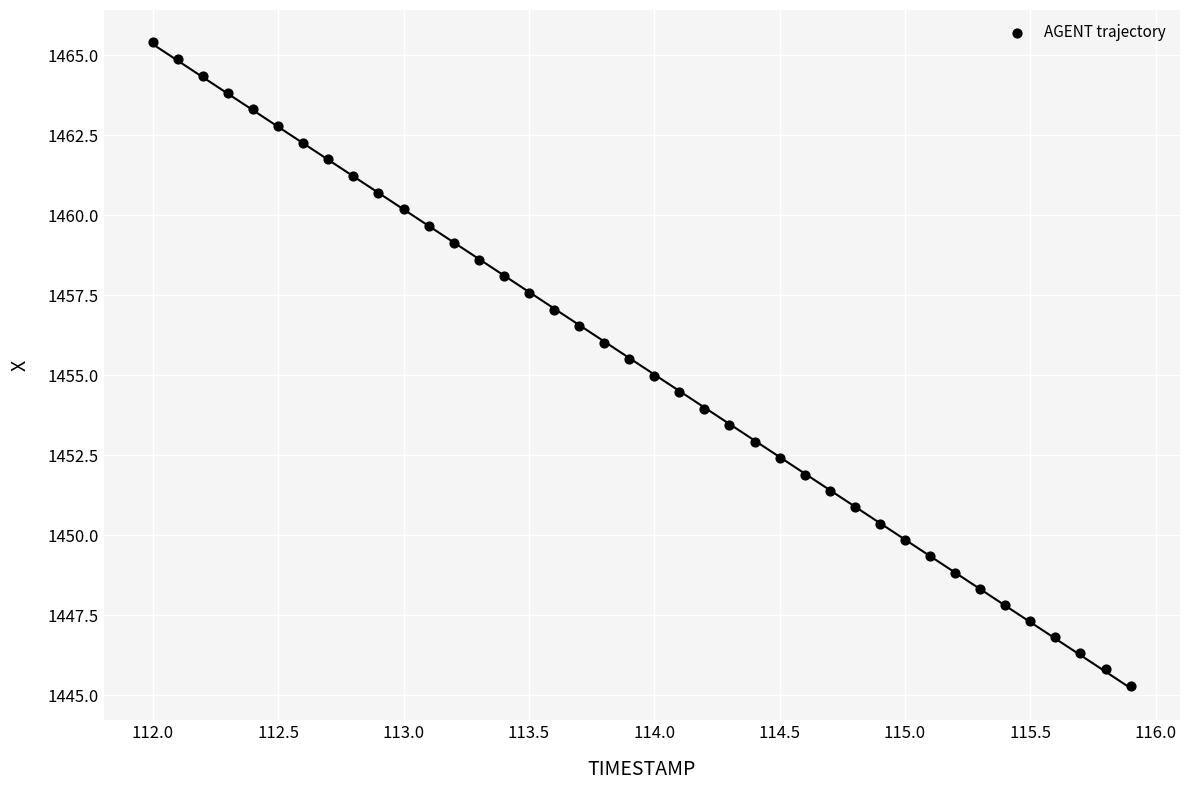

What is the range of Y values (max minus min)?

20.1